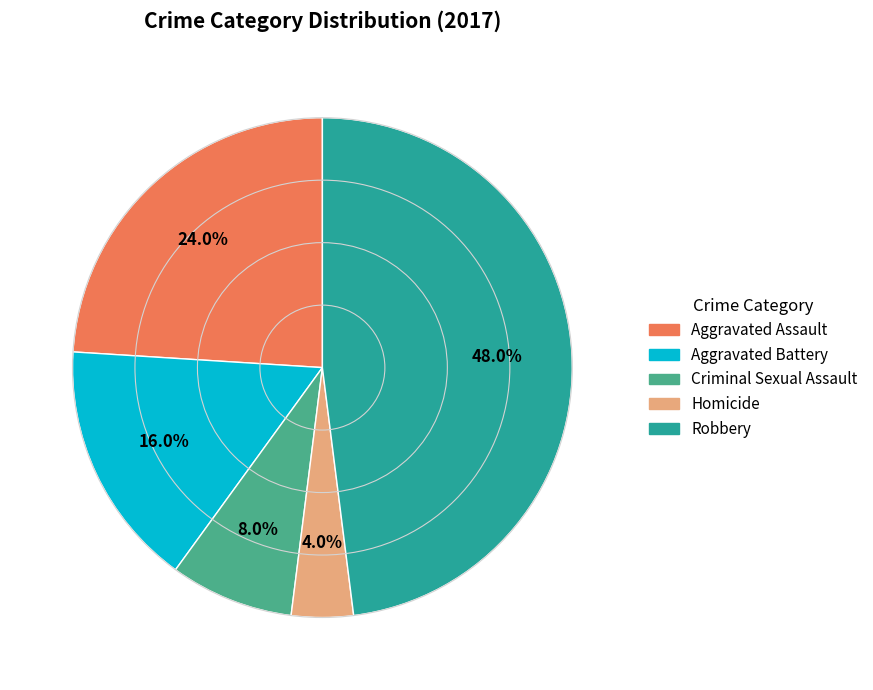

Combined, what portion of the pie is Aggravated Battery and Robbery?

64.0%